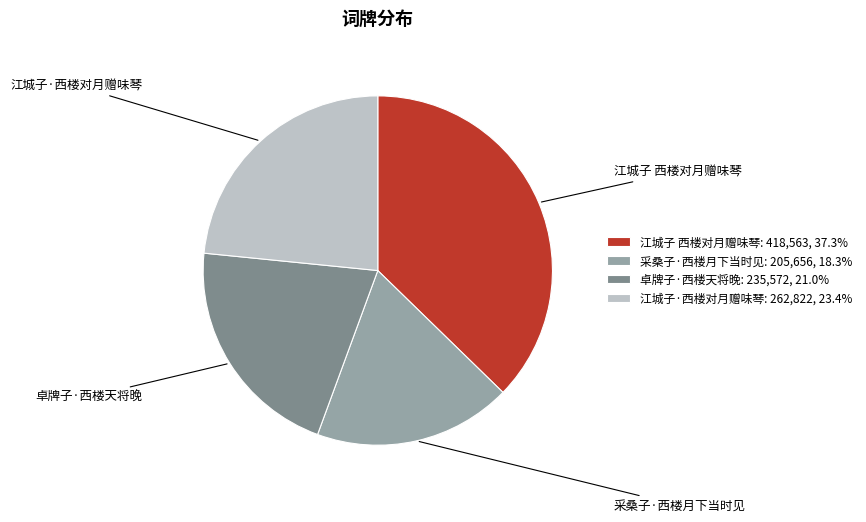

Do 江城子·西楼对月赠味琴: 262,822, 23.4% and 卓牌子·西楼天将晚: 235,572, 21.0% together represent more than half of the pie?

No